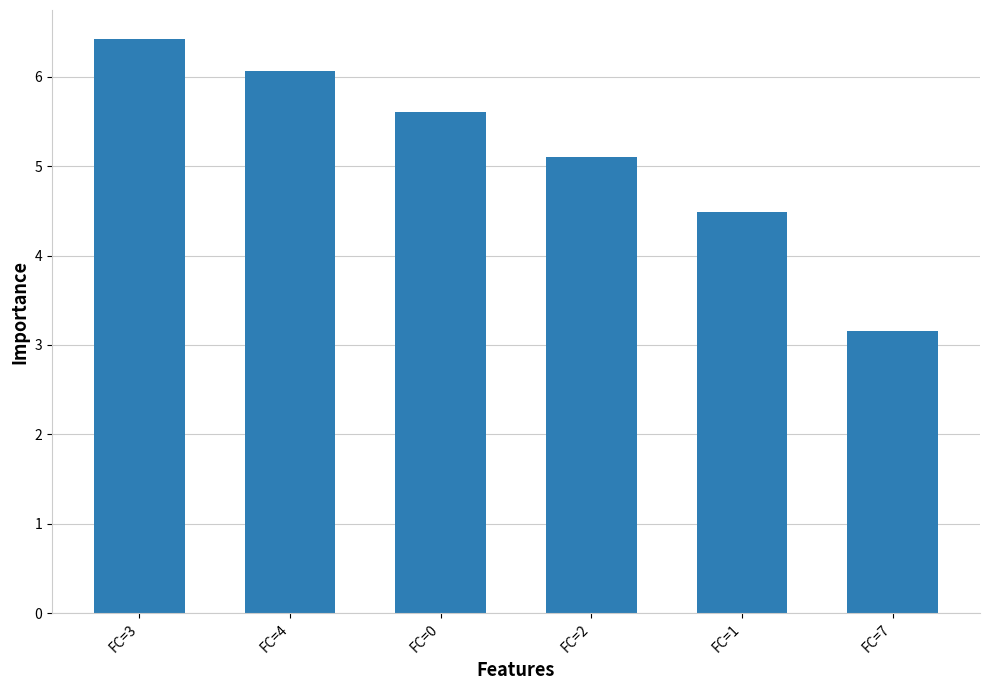

At which label does the data first exceed 5?

FC=3